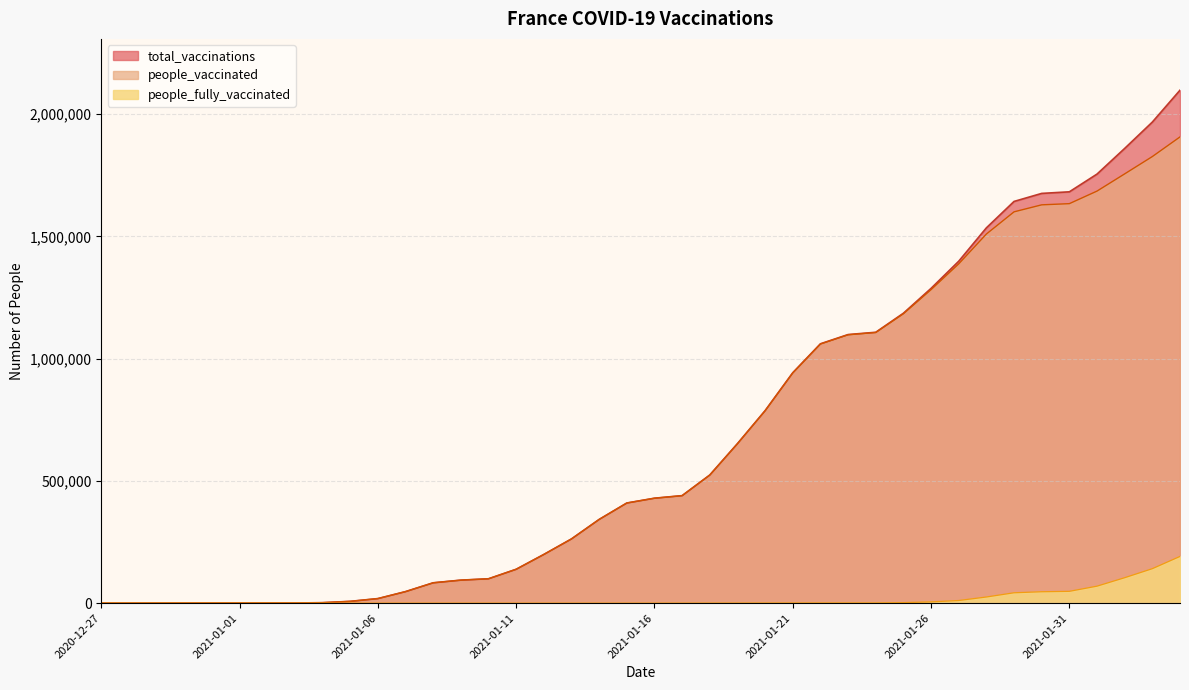

True or false: people_fully_vaccinated and total_vaccinations cross at least once.

False